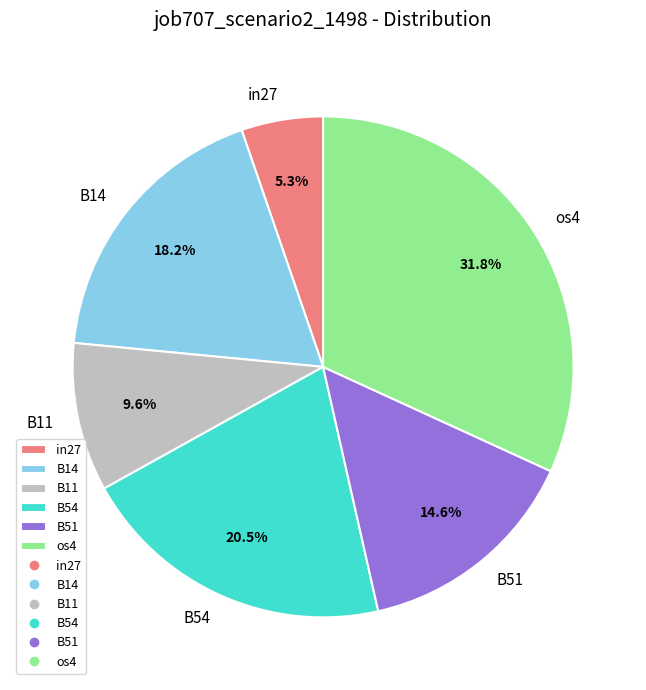

Does B11 represent more than half of the total?

No